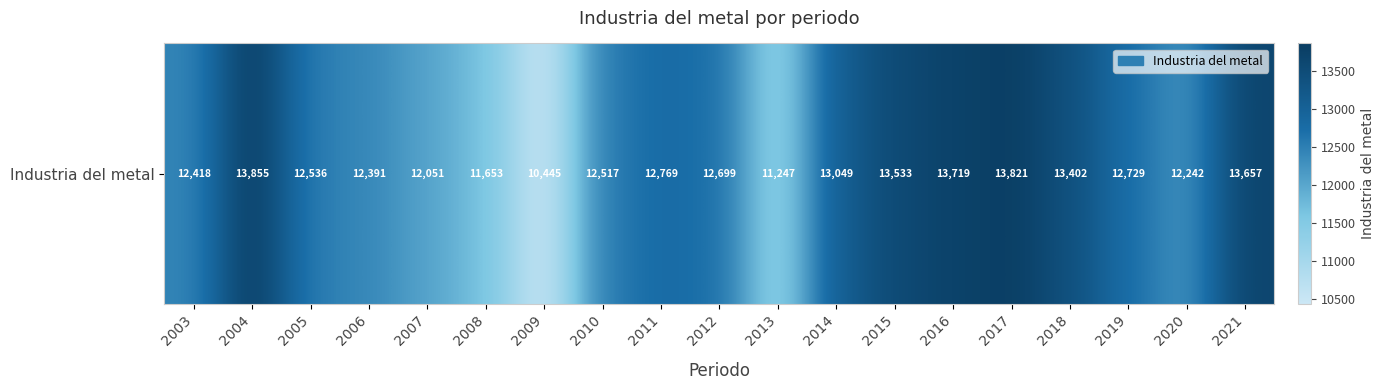

What is the difference between the maximum and minimum values?

3409.8